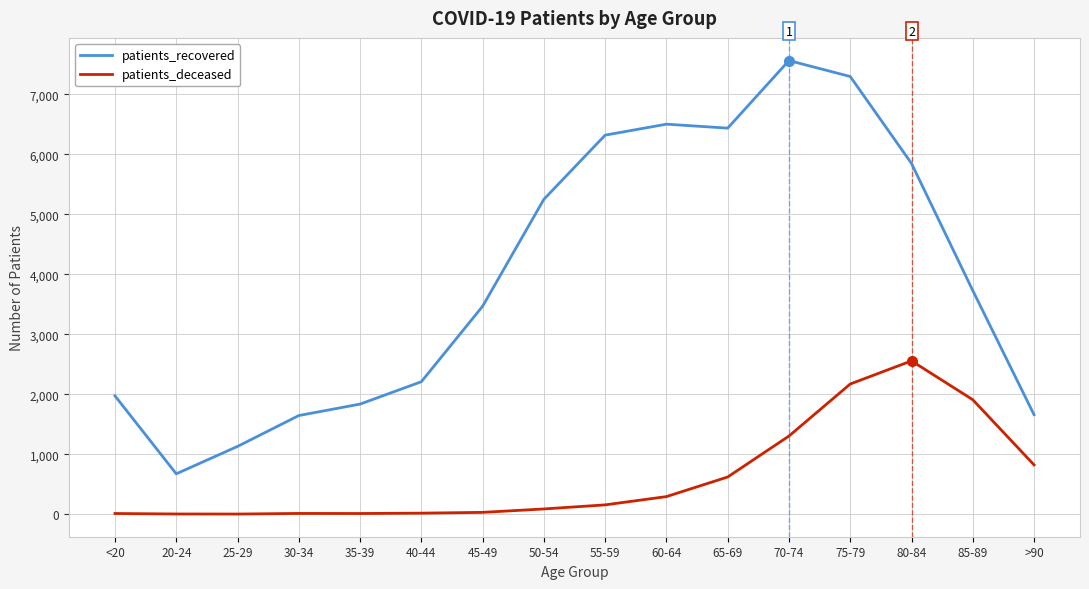

Which label corresponds to the largest value in the chart?

70-74